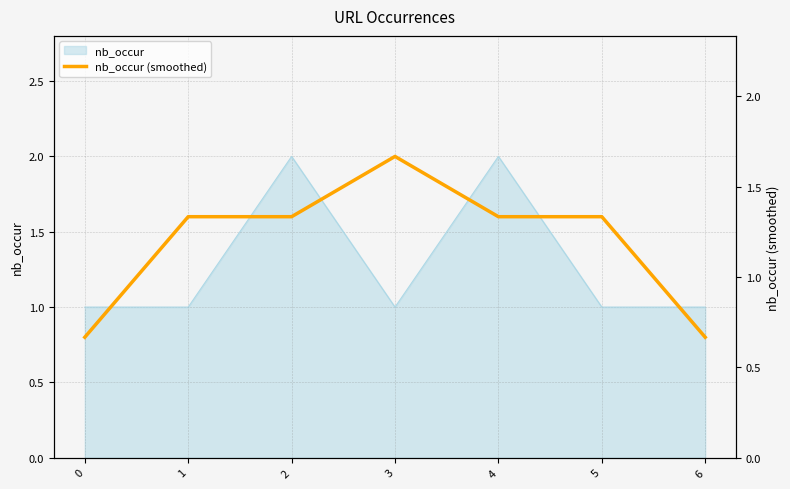

The chart shows a value of 0.7 at 6. True or false?

True